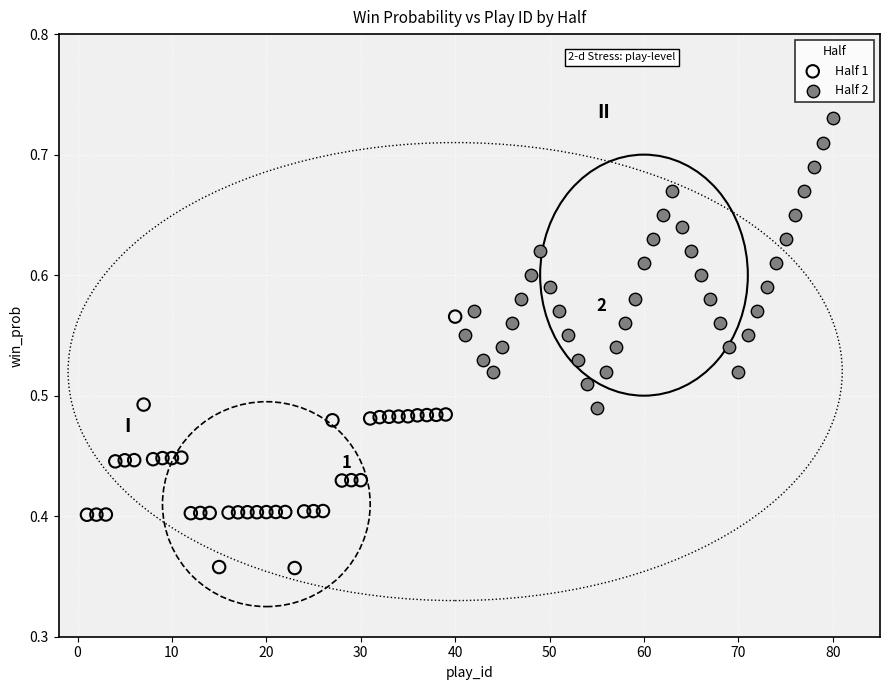

Which series reaches the minimum Y coordinate?

Half 1